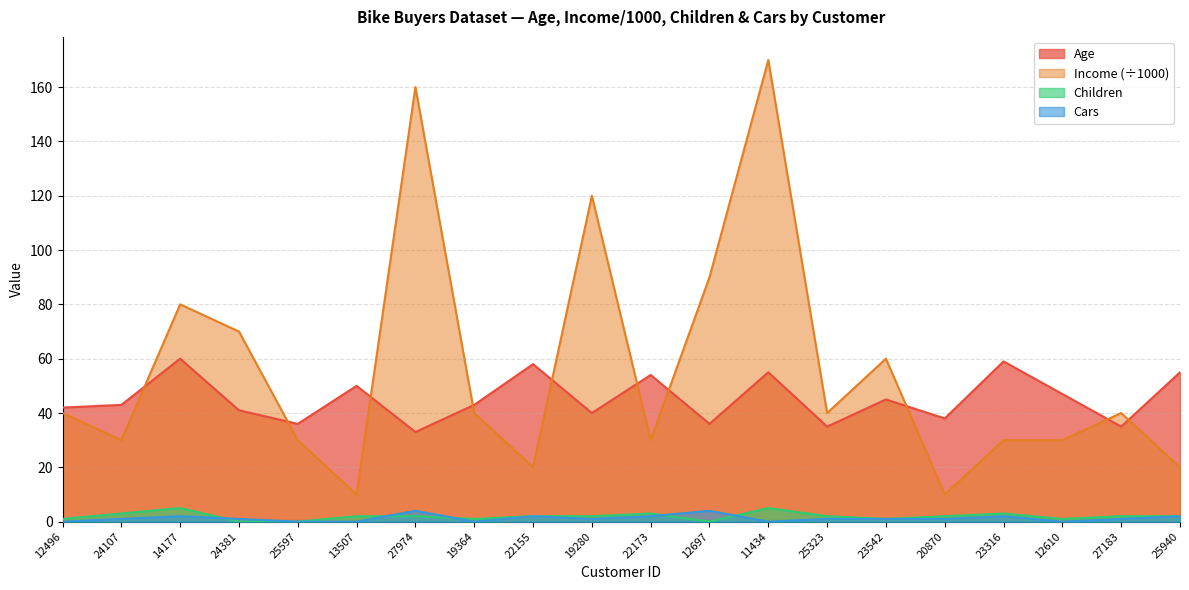

List the labels in order of Age value, smallest first.

27974, 25323, 27183, 25597, 12697, 20870, 19280, 24381, 12496, 24107, 19364, 23542, 12610, 13507, 22173, 11434, 25940, 22155, 23316, 14177